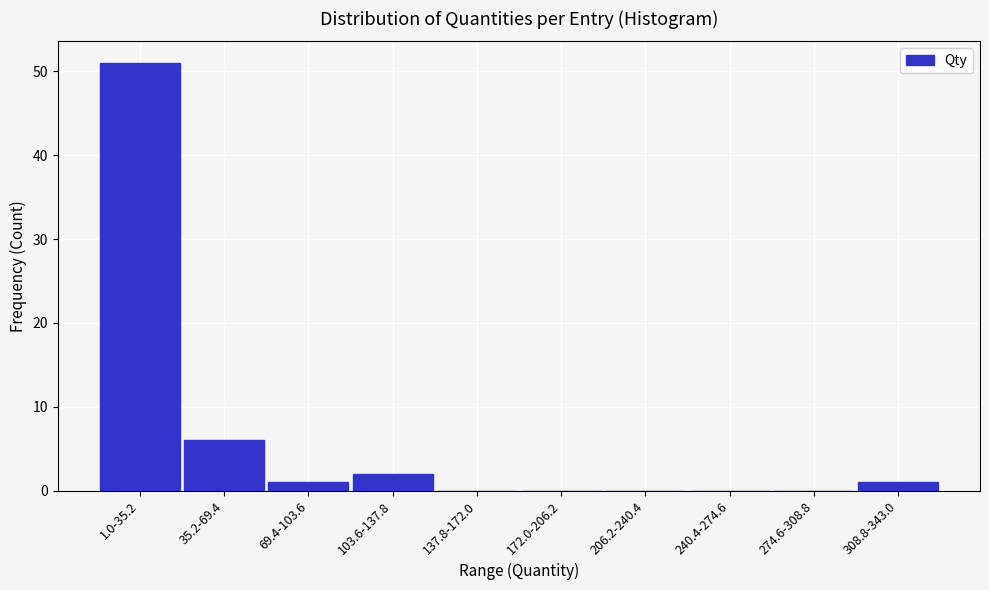

Reading left to right, what are all the values shown in this chart?

1.0-35.2=51	35.2-69.4=6	69.4-103.6=1	103.6-137.8=2	137.8-172.0=0	172.0-206.2=0	206.2-240.4=0	240.4-274.6=0	274.6-308.8=0	308.8-343.0=1